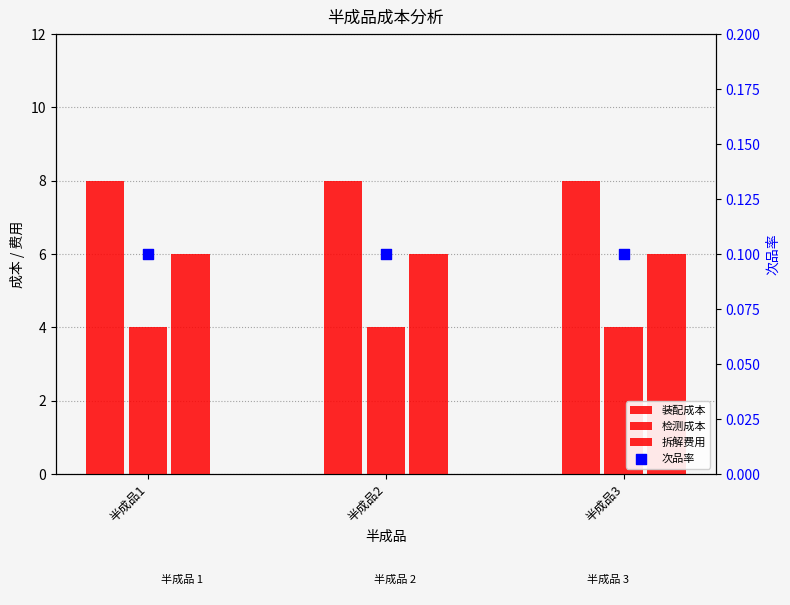

At which category is the sum across all series the highest?

半成品1